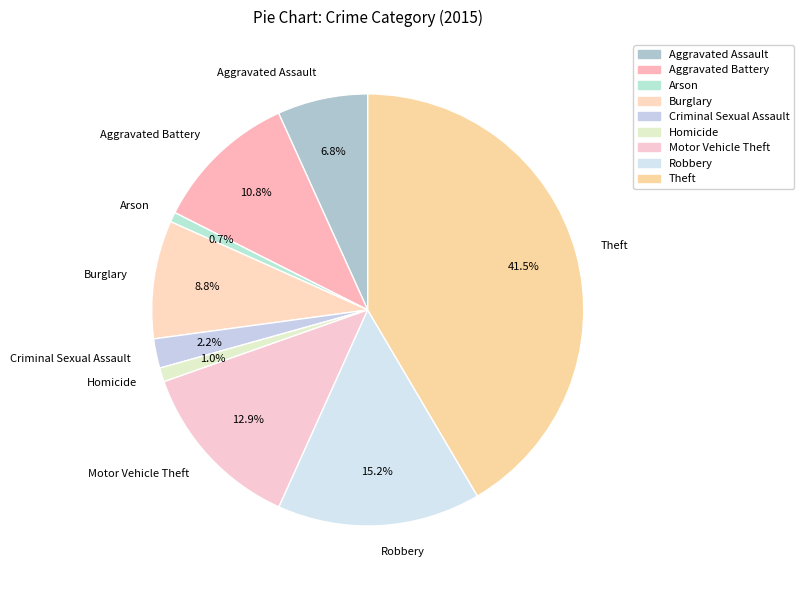

True or false: Robbery accounts for 15% of the total.

True